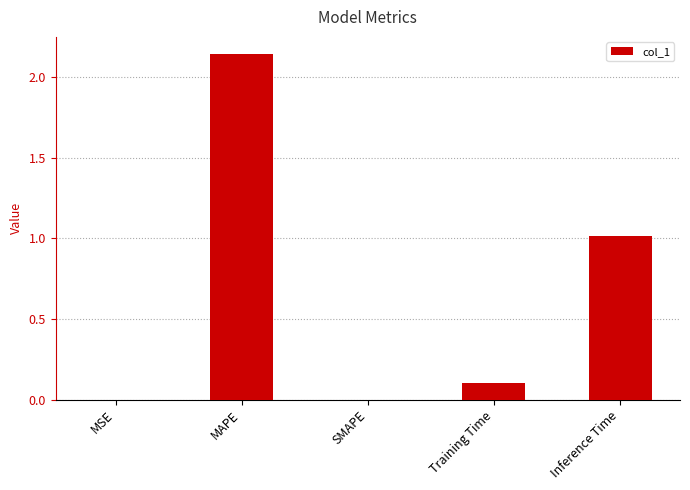

Is it true that the value at MAPE is 0.8?

False